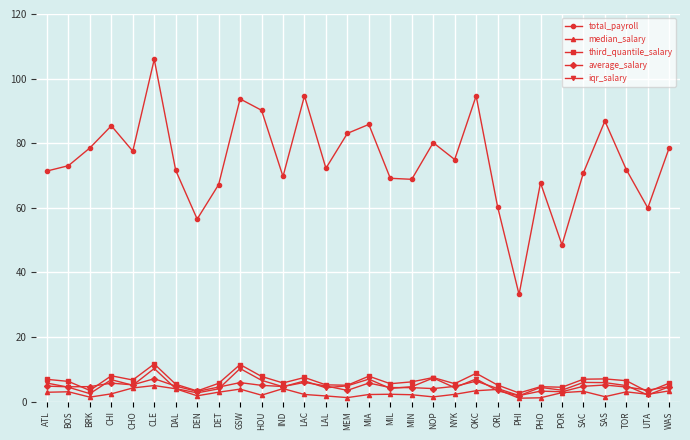

Count the number of data series in this chart.

5